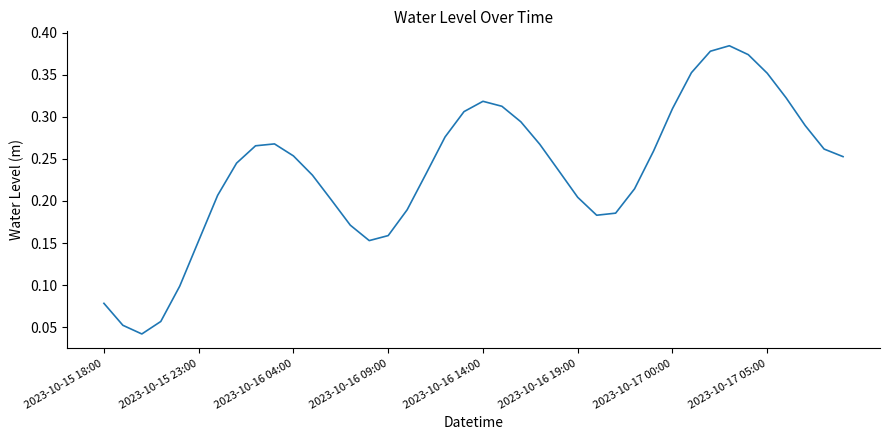

Is this an area chart (filled region under the line)?

No